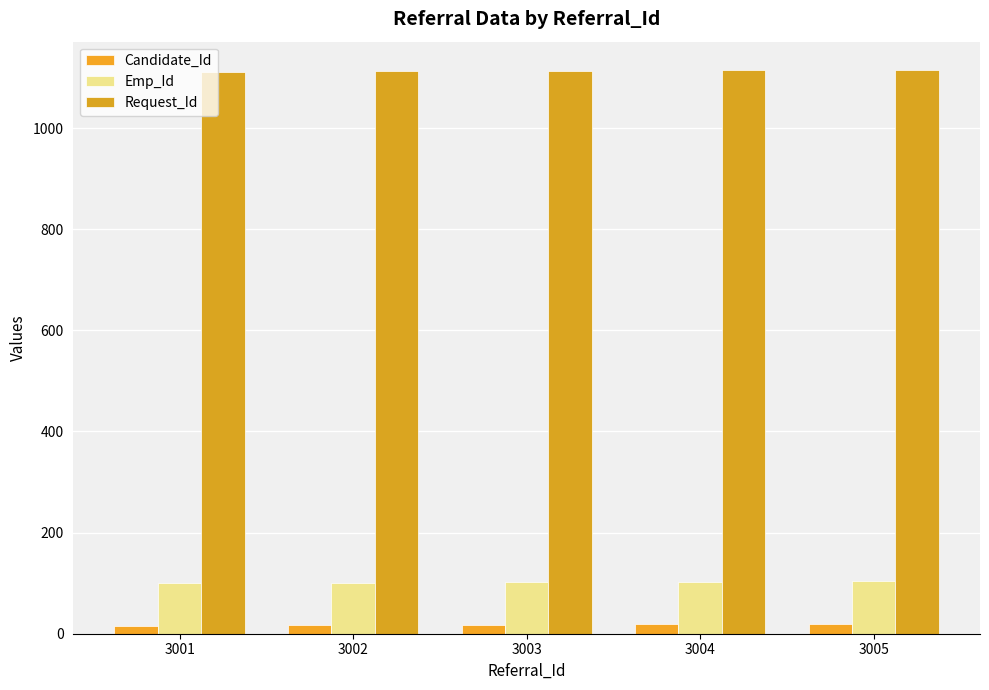

Is it true that Candidate_Id equals 16 at 3001?

True